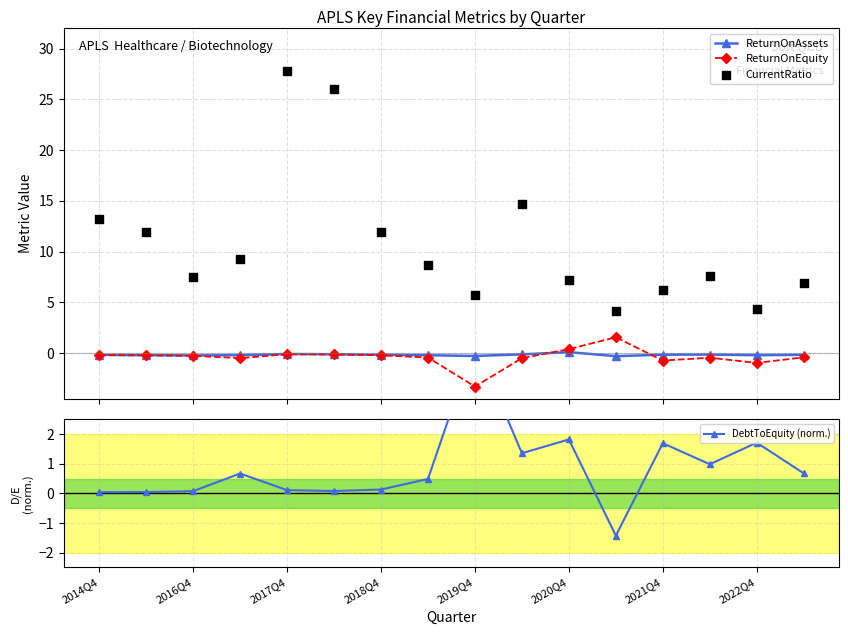

Which series contains the highest Y value?

CurrentRatio